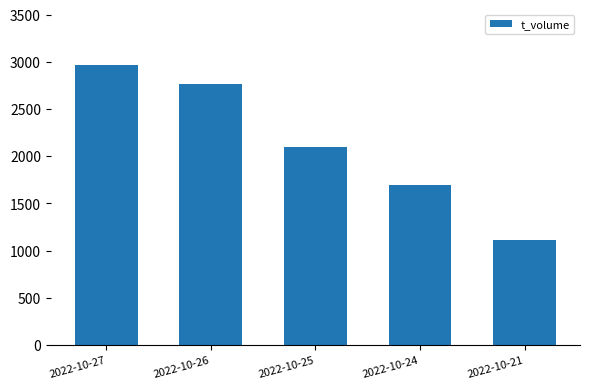

Where does the data first go above 2103?

2022-10-27